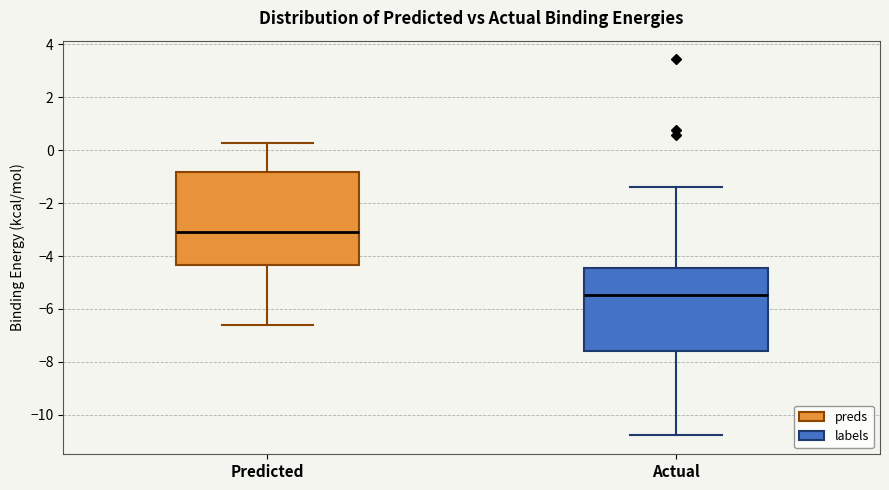

Reading left to right, read every box against the y-axis: the position of its median line, the range the box covers, and the ends of its whiskers. The values are not printed on the chart, so give them approximately, as read against the axis.

Predicted: median -3.0, box -4.4 to -0.8, whiskers -6.6 to 0.2
Actual: median -5.4, box -7.6 to -4.4, whiskers -10.8 to -1.4